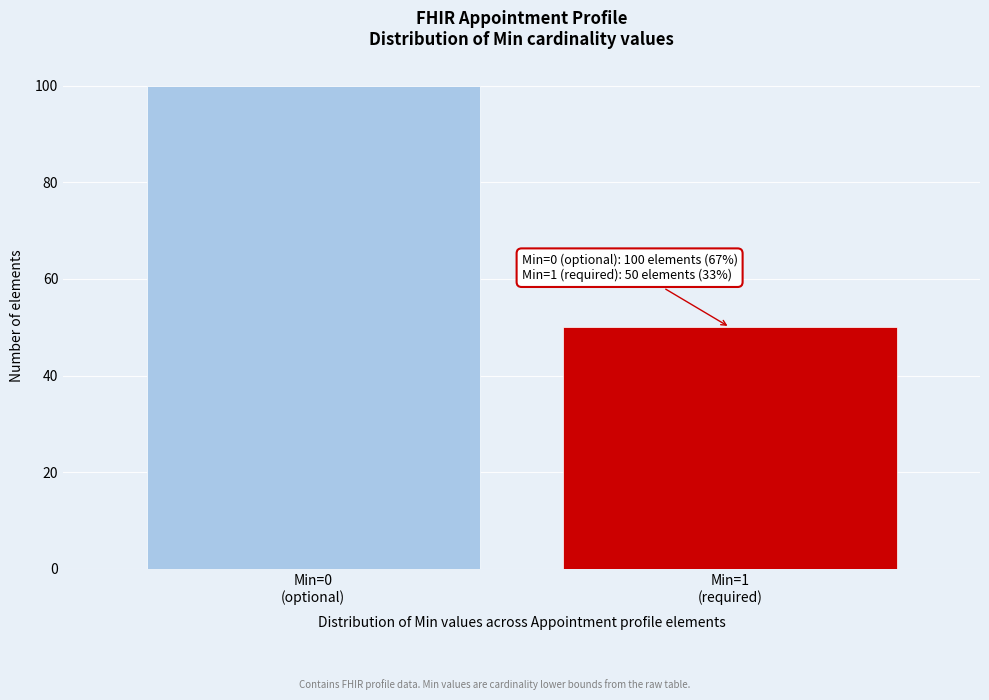

Reading right to left, transcribe all the data shown in this chart.

50	100